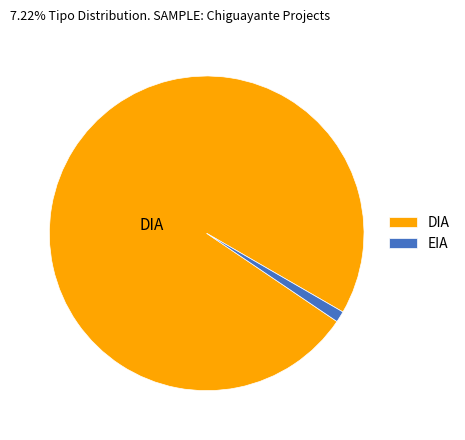

Which slice is the largest?

DIA